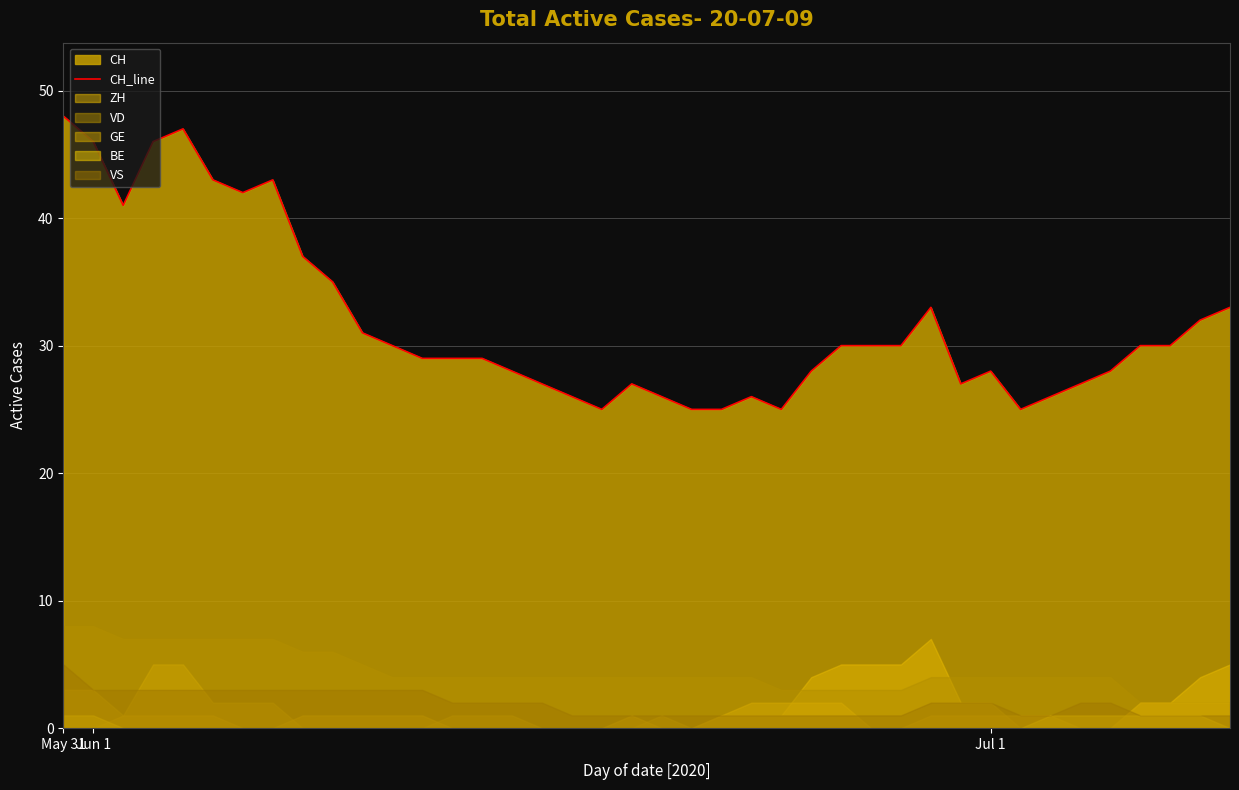

What is the label of the 10th point from the left?

9